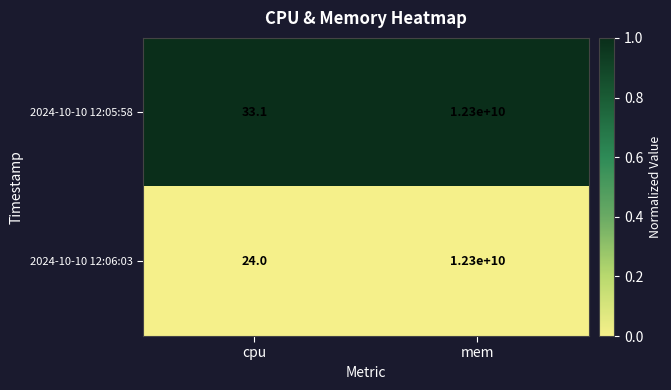

At which label does 2024-10-10 12:06:03 reach its minimum?

cpu